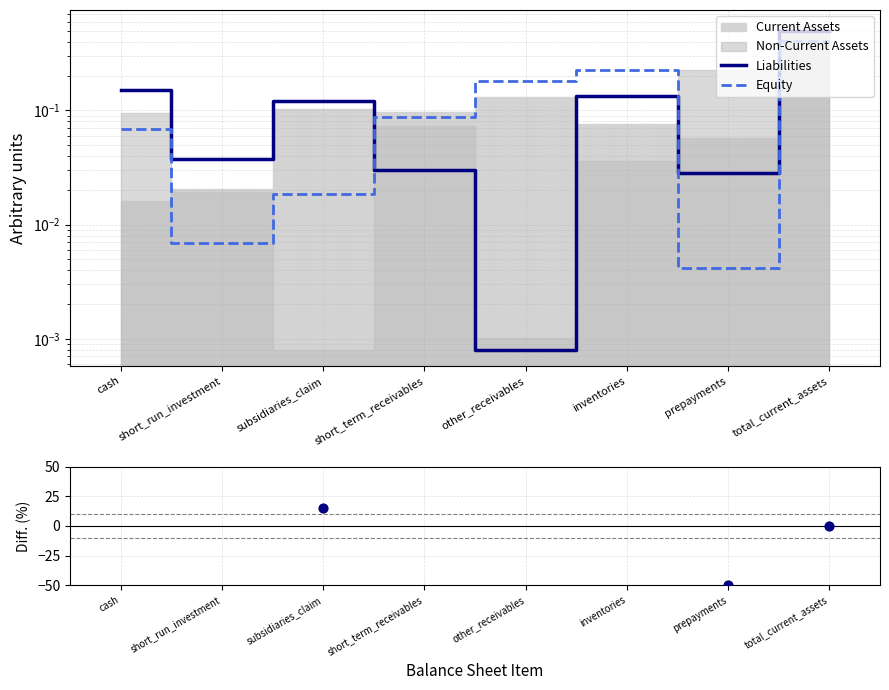

Which series contains the lowest Y value?

Diff. (%)